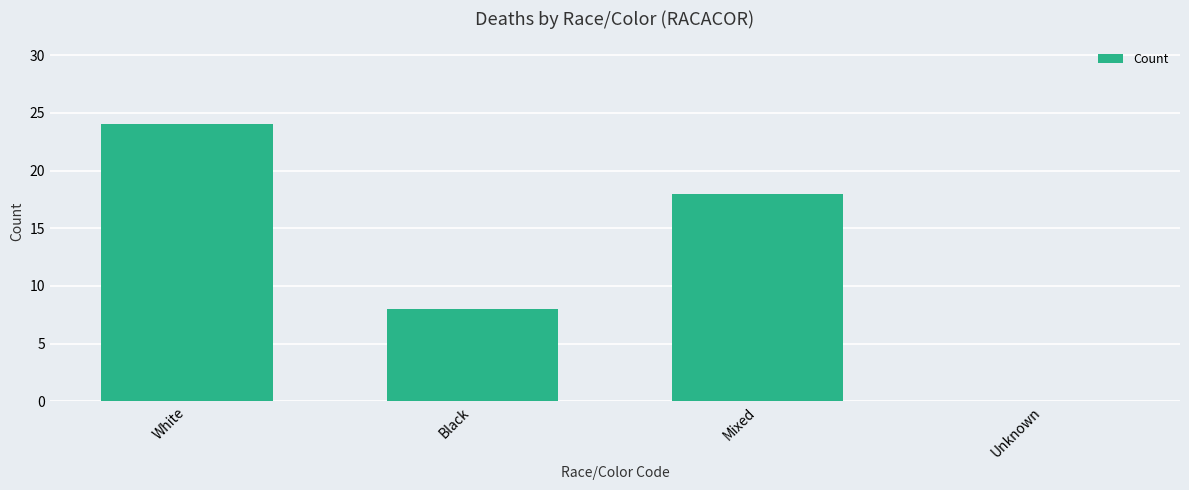

What is the sum of the values at Unknown and Black?

8